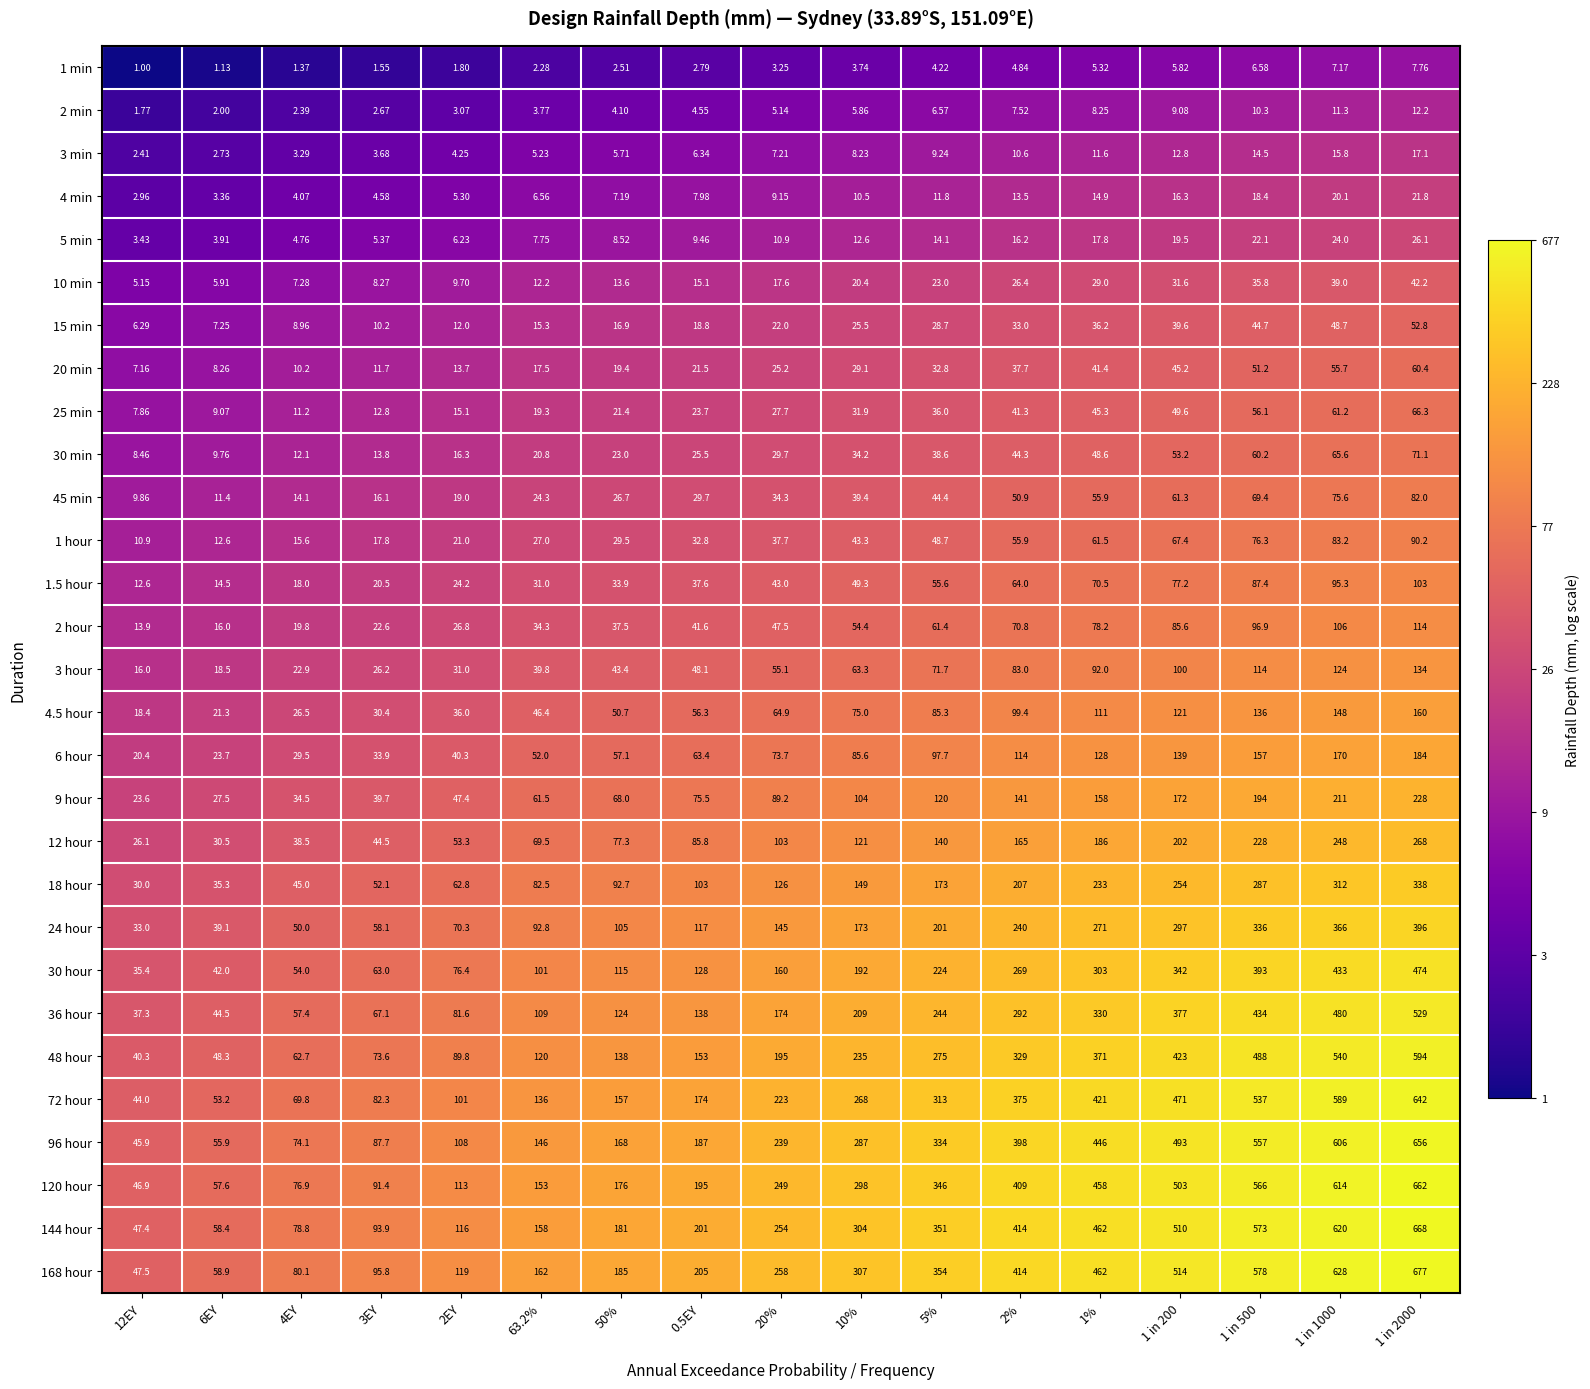

List the series in order of their peak value, lowest first.

1 min, 2 min, 3 min, 4 min, 5 min, 10 min, 15 min, 20 min, 25 min, 30 min, 45 min, 1 hour, 1.5 hour, 2 hour, 3 hour, 4.5 hour, 6 hour, 9 hour, 12 hour, 18 hour, 24 hour, 30 hour, 36 hour, 48 hour, 72 hour, 96 hour, 120 hour, 144 hour, 168 hour